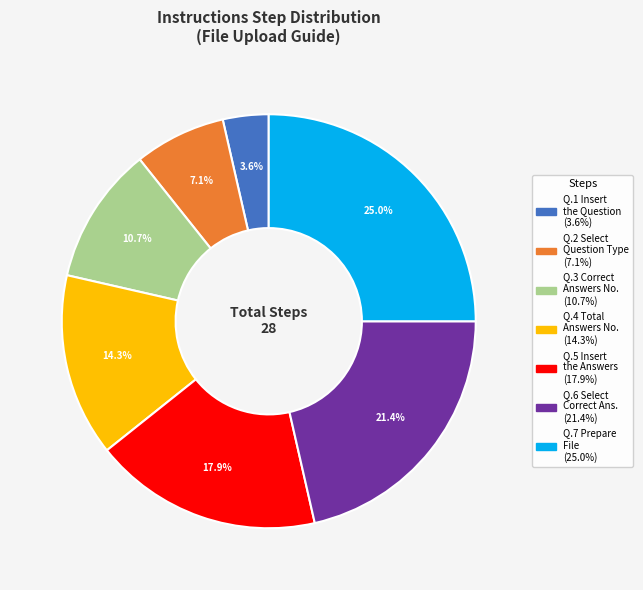

Is there any slice that represents more than half of the pie?

No